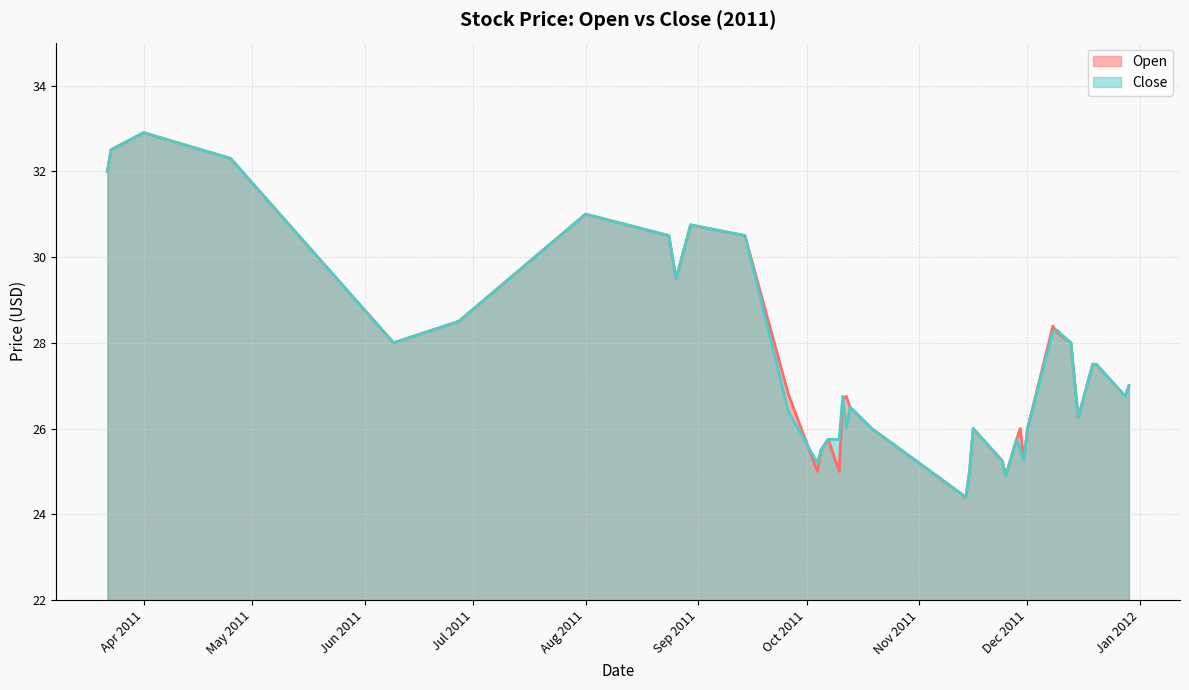

Reading right to left, extract all data points from this chart.

Open: 27.0	26.8	27.5	27.5	26.2	28.0	28.2	28.4	26.0	25.3	26.0	25.8	24.9	25.2	26.0	25.0	24.4	26.0	26.5	26.8	26.7	25.0	25.8	25.5	25.0	26.8	30.5	30.8	29.5	30.5	31.0	28.5	28.0	32.3	32.9	32.5	32.0
Close: 27.0	26.8	27.5	27.5	26.2	28.0	28.3	28.2	26.0	25.3	25.5	25.8	24.9	25.2	26.0	25.0	24.4	26.0	26.5	26.0	26.8	25.8	25.8	25.5	25.2	26.4	30.5	30.8	29.5	30.5	31.0	28.5	28.0	32.3	32.9	32.5	32.0